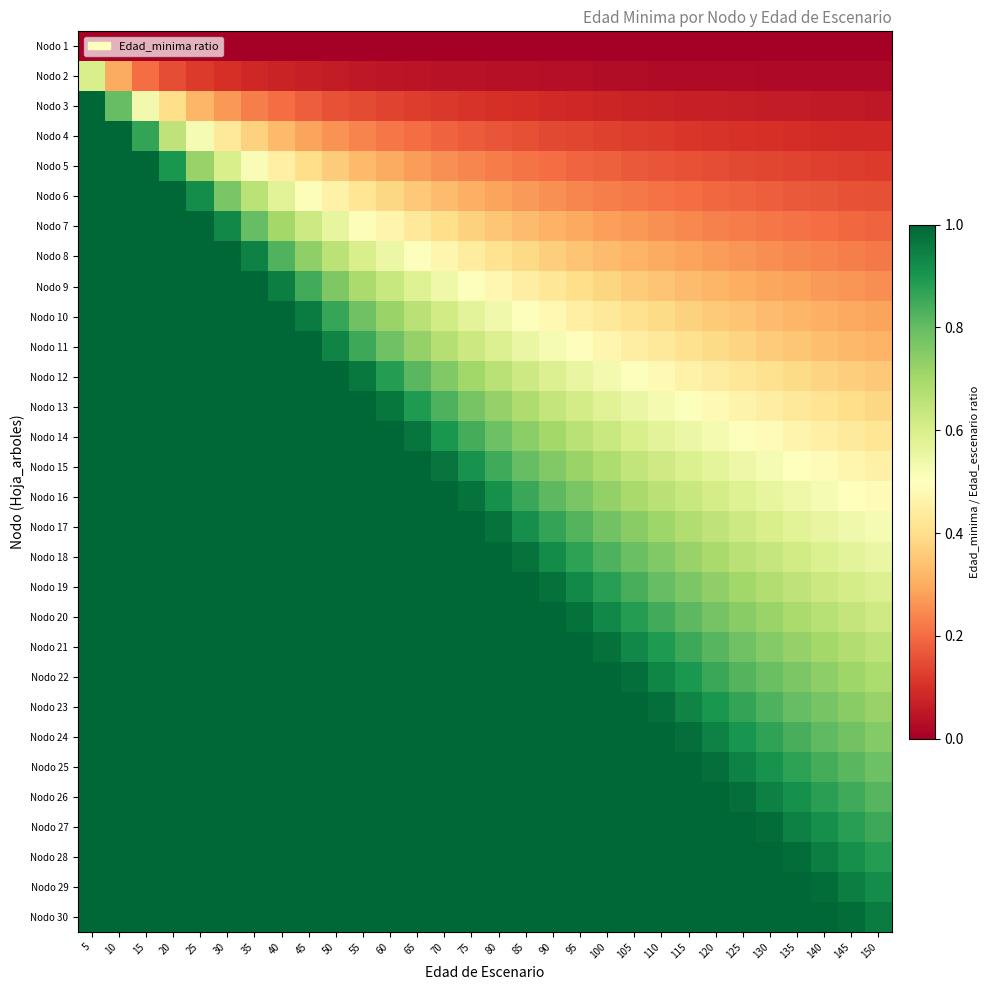

Reading right to left, extract all data points from this chart.

Nodo 1: 150=0.0	145=0.0	140=0.0	135=0.0	130=0.0	125=0.0	120=0.0	115=0.0	110=0.0	105=0.0	100=0.0	95=0.0	90=0.0	85=0.0	80=0.0	75=0.0	70=0.0	65=0.0	60=0.0	55=0.0	50=0.0	45=0.0	40=0.0	35=0.0	30=0.0	25=0.0	20=0.0	15=0.0	10=0.0	5=0.0
Nodo 2: 150=0.0	145=0.0	140=0.0	135=0.0	130=0.0	125=0.0	120=0.0	115=0.0	110=0.0	105=0.0	100=0.0	95=0.0	90=0.0	85=0.0	80=0.0	75=0.0	70=0.0	65=0.0	60=0.1	55=0.1	50=0.1	45=0.1	40=0.1	35=0.1	30=0.1	25=0.1	20=0.1	15=0.2	10=0.3	5=0.6
Nodo 3: 150=0.1	145=0.1	140=0.1	135=0.1	130=0.1	125=0.1	120=0.1	115=0.1	110=0.1	105=0.1	100=0.1	95=0.1	90=0.1	85=0.1	80=0.1	75=0.1	70=0.1	65=0.1	60=0.1	55=0.1	50=0.2	45=0.2	40=0.2	35=0.2	30=0.3	25=0.3	20=0.4	15=0.5	10=0.8	5=1.6
Nodo 4: 150=0.1	145=0.1	140=0.1	135=0.1	130=0.1	125=0.1	120=0.1	115=0.1	110=0.1	105=0.1	100=0.1	95=0.1	90=0.1	85=0.2	80=0.2	75=0.2	70=0.2	65=0.2	60=0.2	55=0.2	50=0.3	45=0.3	40=0.3	35=0.4	30=0.4	25=0.5	20=0.7	15=0.9	10=1.3	5=2.6
Nodo 5: 150=0.1	145=0.1	140=0.1	135=0.1	130=0.1	125=0.1	120=0.1	115=0.2	110=0.2	105=0.2	100=0.2	95=0.2	90=0.2	85=0.2	80=0.2	75=0.2	70=0.3	65=0.3	60=0.3	55=0.3	50=0.4	45=0.4	40=0.5	35=0.5	30=0.6	25=0.7	20=0.9	15=1.2	10=1.8	5=3.6
Nodo 6: 150=0.2	145=0.2	140=0.2	135=0.2	130=0.2	125=0.2	120=0.2	115=0.2	110=0.2	105=0.2	100=0.2	95=0.2	90=0.3	85=0.3	80=0.3	75=0.3	70=0.3	65=0.4	60=0.4	55=0.4	50=0.5	45=0.5	40=0.6	35=0.7	30=0.8	25=0.9	20=1.1	15=1.5	10=2.3	5=4.6
Nodo 7: 150=0.2	145=0.2	140=0.2	135=0.2	130=0.2	125=0.2	120=0.2	115=0.2	110=0.3	105=0.3	100=0.3	95=0.3	90=0.3	85=0.3	80=0.3	75=0.4	70=0.4	65=0.4	60=0.5	55=0.5	50=0.6	45=0.6	40=0.7	35=0.8	30=0.9	25=1.1	20=1.4	15=1.9	10=2.8	5=5.6
Nodo 8: 150=0.2	145=0.2	140=0.2	135=0.2	130=0.3	125=0.3	120=0.3	115=0.3	110=0.3	105=0.3	100=0.3	95=0.3	90=0.4	85=0.4	80=0.4	75=0.4	70=0.5	65=0.5	60=0.6	55=0.6	50=0.7	45=0.7	40=0.8	35=0.9	30=1.1	25=1.3	20=1.6	15=2.2	10=3.3	5=6.6
Nodo 9: 150=0.3	145=0.3	140=0.3	135=0.3	130=0.3	125=0.3	120=0.3	115=0.3	110=0.3	105=0.4	100=0.4	95=0.4	90=0.4	85=0.4	80=0.5	75=0.5	70=0.5	65=0.6	60=0.6	55=0.7	50=0.8	45=0.8	40=0.9	35=1.1	30=1.3	25=1.5	20=1.9	15=2.5	10=3.8	5=7.6
Nodo 10: 150=0.3	145=0.3	140=0.3	135=0.3	130=0.3	125=0.3	120=0.4	115=0.4	110=0.4	105=0.4	100=0.4	95=0.5	90=0.5	85=0.5	80=0.5	75=0.6	70=0.6	65=0.7	60=0.7	55=0.8	50=0.9	45=1.0	40=1.1	35=1.2	30=1.4	25=1.7	20=2.1	15=2.9	10=4.3	5=8.6
Nodo 11: 150=0.3	145=0.3	140=0.3	135=0.3	130=0.4	125=0.4	120=0.4	115=0.4	110=0.4	105=0.4	100=0.5	95=0.5	90=0.5	85=0.6	80=0.6	75=0.6	70=0.7	65=0.7	60=0.8	55=0.9	50=0.9	45=1.0	40=1.2	35=1.3	30=1.6	25=1.9	20=2.4	15=3.1	10=4.7	5=9.4
Nodo 12: 150=0.4	145=0.4	140=0.4	135=0.4	130=0.4	125=0.4	120=0.4	115=0.5	110=0.5	105=0.5	100=0.5	95=0.6	90=0.6	85=0.6	80=0.7	75=0.7	70=0.8	65=0.8	60=0.9	55=1.0	50=1.1	45=1.2	40=1.3	35=1.5	30=1.8	25=2.1	20=2.6	15=3.5	10=5.3	5=10.6
Nodo 13: 150=0.4	145=0.4	140=0.4	135=0.4	130=0.4	125=0.5	120=0.5	115=0.5	110=0.5	105=0.6	100=0.6	95=0.6	90=0.6	85=0.7	80=0.7	75=0.8	70=0.8	65=0.9	60=1.0	55=1.1	50=1.2	45=1.3	40=1.4	35=1.7	30=1.9	25=2.3	20=2.9	15=3.9	10=5.8	5=11.6
Nodo 14: 150=0.4	145=0.4	140=0.5	135=0.5	130=0.5	125=0.5	120=0.5	115=0.5	110=0.6	105=0.6	100=0.6	95=0.7	90=0.7	85=0.7	80=0.8	75=0.8	70=0.9	65=1.0	60=1.1	55=1.1	50=1.3	45=1.4	40=1.6	35=1.8	30=2.1	25=2.5	20=3.1	15=4.2	10=6.3	5=12.6
Nodo 15: 150=0.5	145=0.5	140=0.5	135=0.5	130=0.5	125=0.5	120=0.6	115=0.6	110=0.6	105=0.6	100=0.7	95=0.7	90=0.8	85=0.8	80=0.8	75=0.9	70=1.0	65=1.0	60=1.1	55=1.2	50=1.4	45=1.5	40=1.7	35=1.9	30=2.3	25=2.7	20=3.4	15=4.5	10=6.8	5=13.6
Nodo 16: 150=0.5	145=0.5	140=0.5	135=0.5	130=0.6	125=0.6	120=0.6	115=0.6	110=0.7	105=0.7	100=0.7	95=0.8	90=0.8	85=0.9	80=0.9	75=1.0	70=1.0	65=1.1	60=1.2	55=1.3	50=1.5	45=1.6	40=1.8	35=2.1	30=2.4	25=2.9	20=3.6	15=4.9	10=7.3	5=14.6
Nodo 17: 150=0.5	145=0.5	140=0.6	135=0.6	130=0.6	125=0.6	120=0.7	115=0.7	110=0.7	105=0.7	100=0.8	95=0.8	90=0.9	85=0.9	80=1.0	75=1.0	70=1.1	65=1.2	60=1.3	55=1.4	50=1.6	45=1.7	40=1.9	35=2.2	30=2.6	25=3.1	20=3.9	15=5.2	10=7.8	5=15.6
Nodo 18: 150=0.6	145=0.6	140=0.6	135=0.6	130=0.6	125=0.7	120=0.7	115=0.7	110=0.8	105=0.8	100=0.8	95=0.9	90=0.9	85=1.0	80=1.0	75=1.1	70=1.2	65=1.3	60=1.4	55=1.5	50=1.7	45=1.8	40=2.1	35=2.4	30=2.8	25=3.3	20=4.2	15=5.5	10=8.3	5=16.6
Nodo 19: 150=0.6	145=0.6	140=0.6	135=0.7	130=0.7	125=0.7	120=0.7	115=0.8	110=0.8	105=0.8	100=0.9	95=0.9	90=1.0	85=1.0	80=1.1	75=1.2	70=1.3	65=1.4	60=1.5	55=1.6	50=1.8	45=2.0	40=2.2	35=2.5	30=2.9	25=3.5	20=4.4	15=5.9	10=8.8	5=17.6
Nodo 20: 150=0.6	145=0.6	140=0.7	135=0.7	130=0.7	125=0.7	120=0.8	115=0.8	110=0.8	105=0.9	100=0.9	95=1.0	90=1.0	85=1.1	80=1.2	75=1.2	70=1.3	65=1.4	60=1.6	55=1.7	50=1.9	45=2.1	40=2.3	35=2.7	30=3.1	25=3.7	20=4.7	15=6.2	10=9.3	5=18.6
Nodo 21: 150=0.7	145=0.7	140=0.7	135=0.7	130=0.8	125=0.8	120=0.8	115=0.9	110=0.9	105=0.9	100=1.0	95=1.0	90=1.1	85=1.2	80=1.2	75=1.3	70=1.4	65=1.5	60=1.6	55=1.8	50=2.0	45=2.2	40=2.5	35=2.8	30=3.3	25=3.9	20=4.9	15=6.5	10=9.8	5=19.6
Nodo 22: 150=0.7	145=0.7	140=0.7	135=0.8	130=0.8	125=0.8	120=0.9	115=0.9	110=0.9	105=1.0	100=1.0	95=1.1	90=1.1	85=1.2	80=1.3	75=1.4	70=1.5	65=1.6	60=1.7	55=1.9	50=2.1	45=2.3	40=2.6	35=2.9	30=3.4	25=4.1	20=5.2	15=6.9	10=10.3	5=20.6
Nodo 23: 150=0.7	145=0.7	140=0.8	135=0.8	130=0.8	125=0.9	120=0.9	115=0.9	110=1.0	105=1.0	100=1.1	95=1.1	90=1.2	85=1.3	80=1.4	75=1.4	70=1.5	65=1.7	60=1.8	55=2.0	50=2.2	45=2.4	40=2.7	35=3.1	30=3.6	25=4.3	20=5.4	15=7.2	10=10.8	5=21.6
Nodo 24: 150=0.8	145=0.8	140=0.8	135=0.8	130=0.9	125=0.9	120=0.9	115=1.0	110=1.0	105=1.1	100=1.1	95=1.2	90=1.3	85=1.3	80=1.4	75=1.5	70=1.6	65=1.7	60=1.9	55=2.1	50=2.3	45=2.5	40=2.8	35=3.2	30=3.8	25=4.5	20=5.7	15=7.5	10=11.3	5=22.6
Nodo 25: 150=0.8	145=0.8	140=0.8	135=0.9	130=0.9	125=0.9	120=1.0	115=1.0	110=1.1	105=1.1	100=1.2	95=1.2	90=1.3	85=1.4	80=1.5	75=1.6	70=1.7	65=1.8	60=2.0	55=2.1	50=2.4	45=2.6	40=3.0	35=3.4	30=3.9	25=4.7	20=5.9	15=7.9	10=11.8	5=23.6
Nodo 26: 150=0.8	145=0.8	140=0.9	135=0.9	130=0.9	125=1.0	120=1.0	115=1.1	110=1.1	105=1.2	100=1.2	95=1.3	90=1.4	85=1.4	80=1.5	75=1.6	70=1.8	65=1.9	60=2.0	55=2.2	50=2.5	45=2.7	40=3.1	35=3.5	30=4.1	25=4.9	20=6.2	15=8.2	10=12.3	5=24.6
Nodo 27: 150=0.9	145=0.9	140=0.9	135=0.9	130=1.0	125=1.0	120=1.1	115=1.1	110=1.2	105=1.2	100=1.3	95=1.3	90=1.4	85=1.5	80=1.6	75=1.7	70=1.8	65=2.0	60=2.1	55=2.3	50=2.6	45=2.8	40=3.2	35=3.7	30=4.3	25=5.1	20=6.4	15=8.5	10=12.8	5=25.6
Nodo 28: 150=0.9	145=0.9	140=0.9	135=1.0	130=1.0	125=1.1	120=1.1	115=1.2	110=1.2	105=1.3	100=1.3	95=1.4	90=1.5	85=1.6	80=1.7	75=1.8	70=1.9	65=2.0	60=2.2	55=2.4	50=2.7	45=3.0	40=3.3	35=3.8	30=4.4	25=5.3	20=6.7	15=8.9	10=13.3	5=26.6
Nodo 29: 150=0.9	145=1.0	140=1.0	135=1.0	130=1.1	125=1.1	120=1.1	115=1.2	110=1.3	105=1.3	100=1.4	95=1.5	90=1.5	85=1.6	80=1.7	75=1.8	70=2.0	65=2.1	60=2.3	55=2.5	50=2.8	45=3.1	40=3.5	35=3.9	30=4.6	25=5.5	20=6.9	15=9.2	10=13.8	5=27.6
Nodo 30: 150=1.0	145=1.0	140=1.0	135=1.1	130=1.1	125=1.1	120=1.2	115=1.2	110=1.3	105=1.4	100=1.4	95=1.5	90=1.6	85=1.7	80=1.8	75=1.9	70=2.0	65=2.2	60=2.4	55=2.6	50=2.9	45=3.2	40=3.6	35=4.1	30=4.8	25=5.7	20=7.2	15=9.5	10=14.3	5=28.6